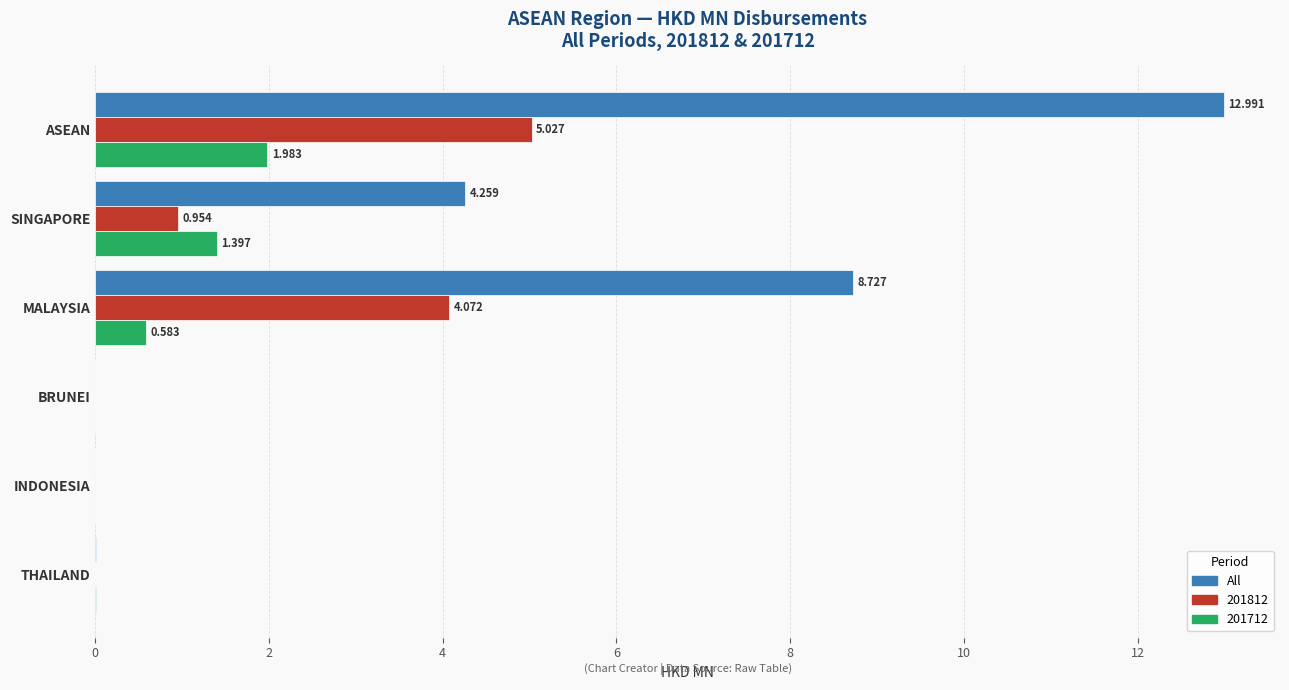

At which category is the sum across all series the highest?

ASEAN